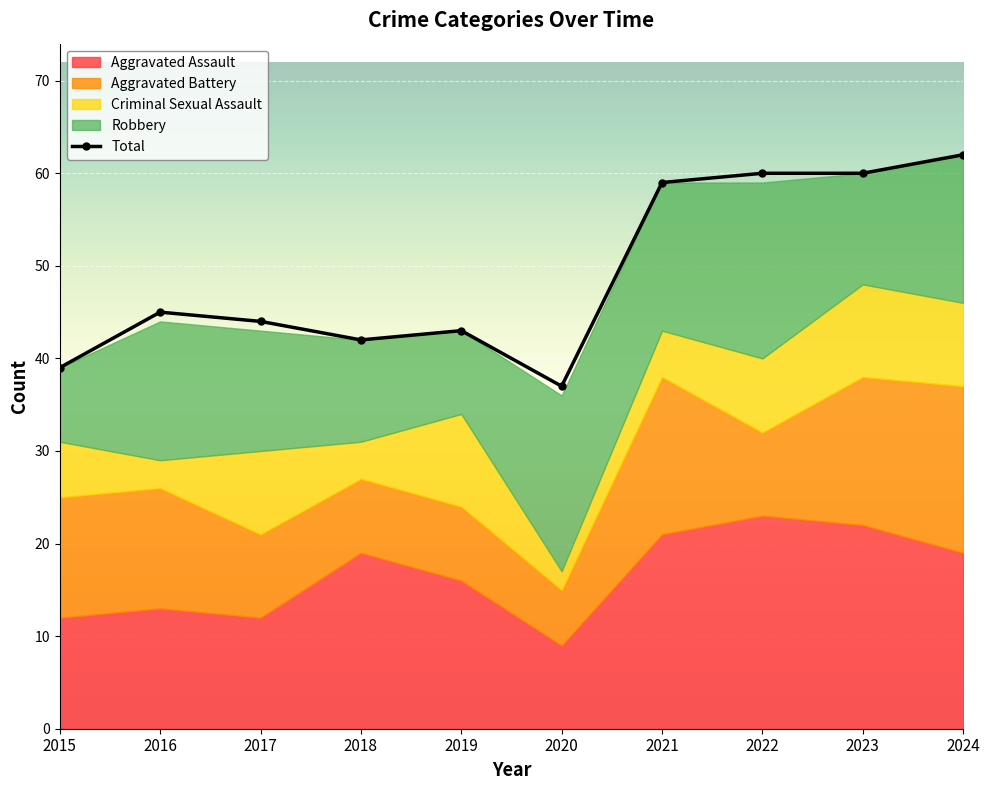

Which category has the lowest value in the Aggravated Battery series?

2020